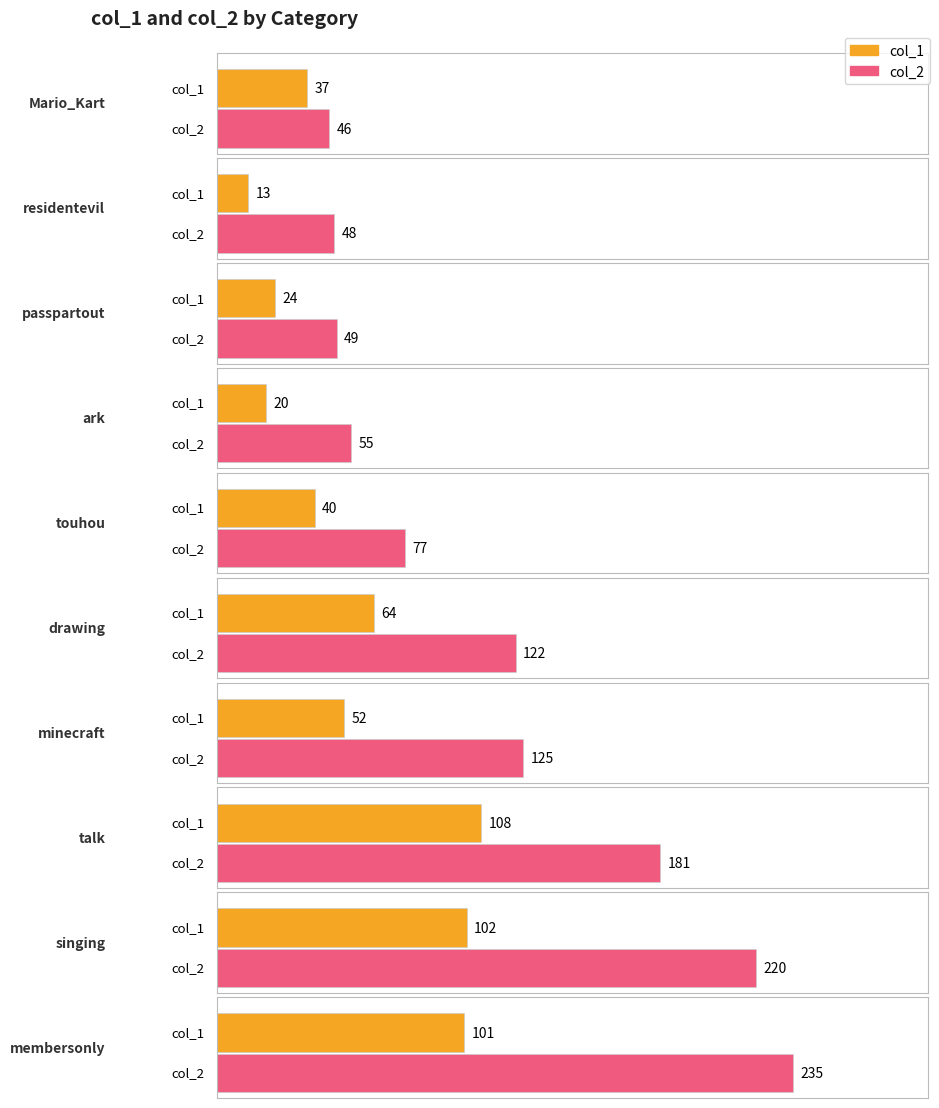

What is the sum of the col_1 values at singing and talk?

210